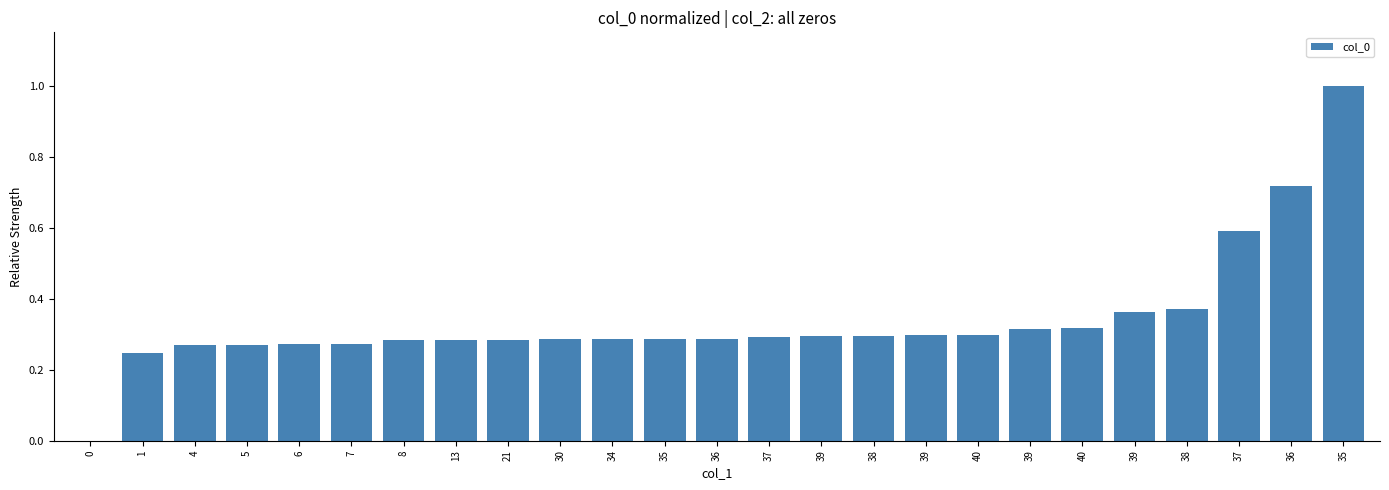

List the labels in order of value, smallest first.

0, 1, 4, 5, 6, 7, 8, 13, 21, 30, 34, 35, 36, 37, 39, 38, 39, 40, 39, 40, 39, 38, 37, 36, 35